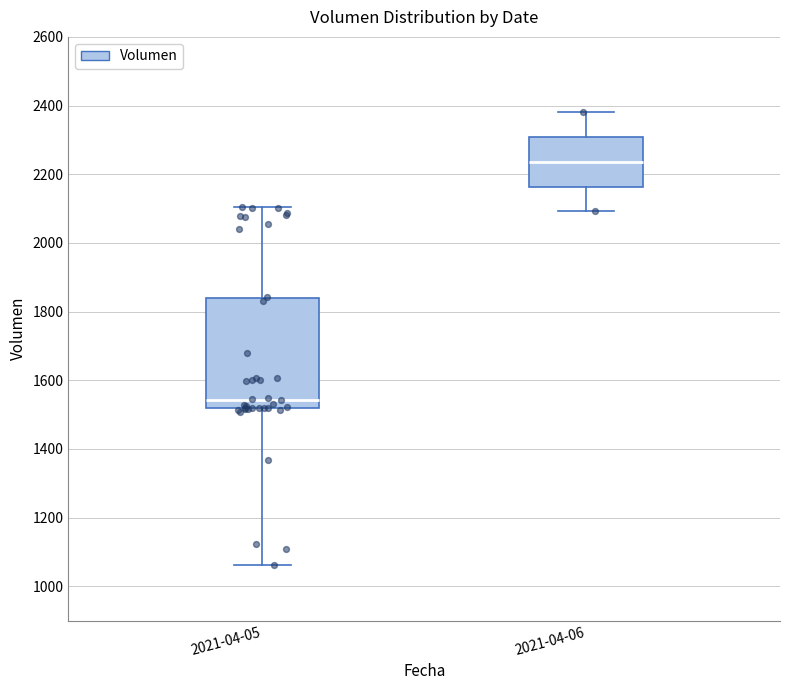

Which box has the lowest median line?

2021-04-05